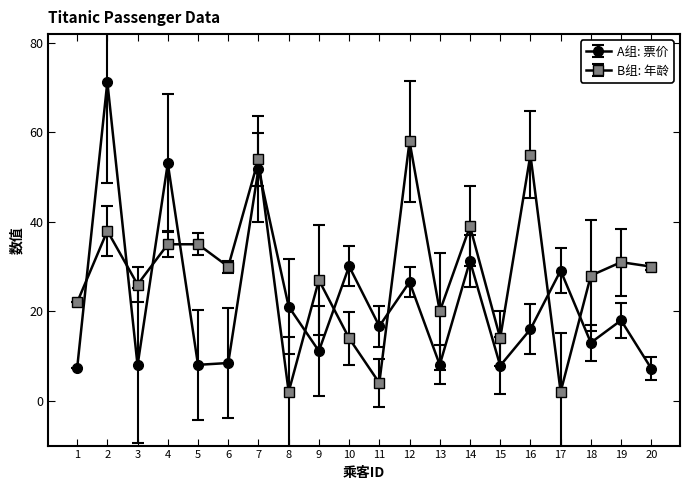

Where do B组: 年龄 and A组: 票价 first cross each other?

1 and 2